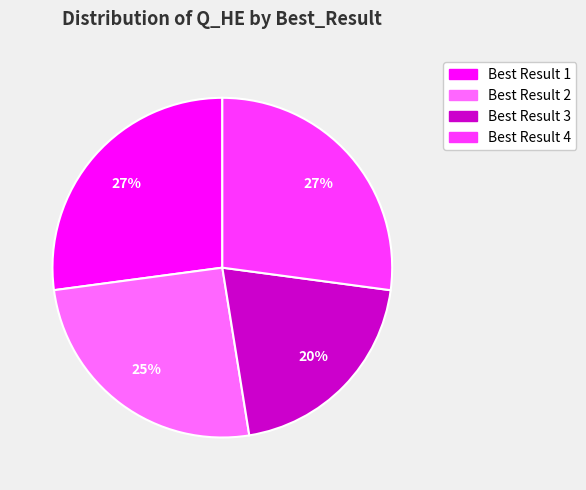

Is there any slice that represents more than half of the pie?

No